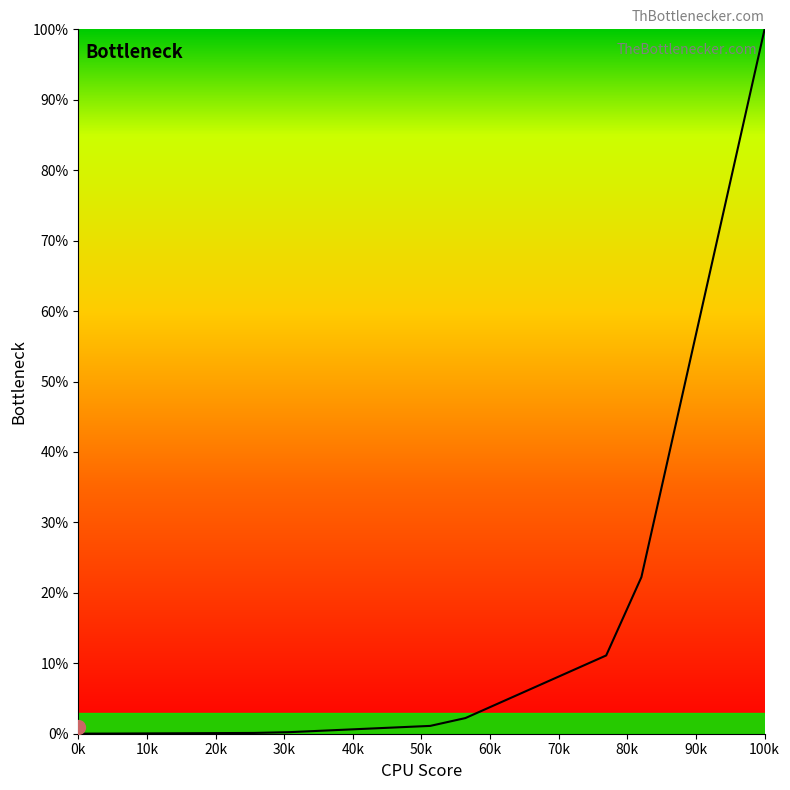

At which category does the chart reach its peak across all series?

100k